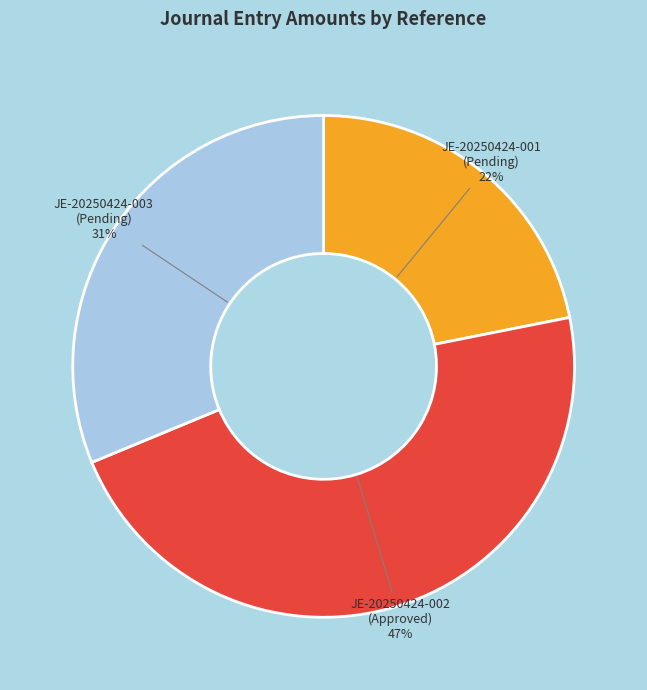

To the nearest percent, what percentage of the pie is JE-20250424-003 (Pending)?

31%